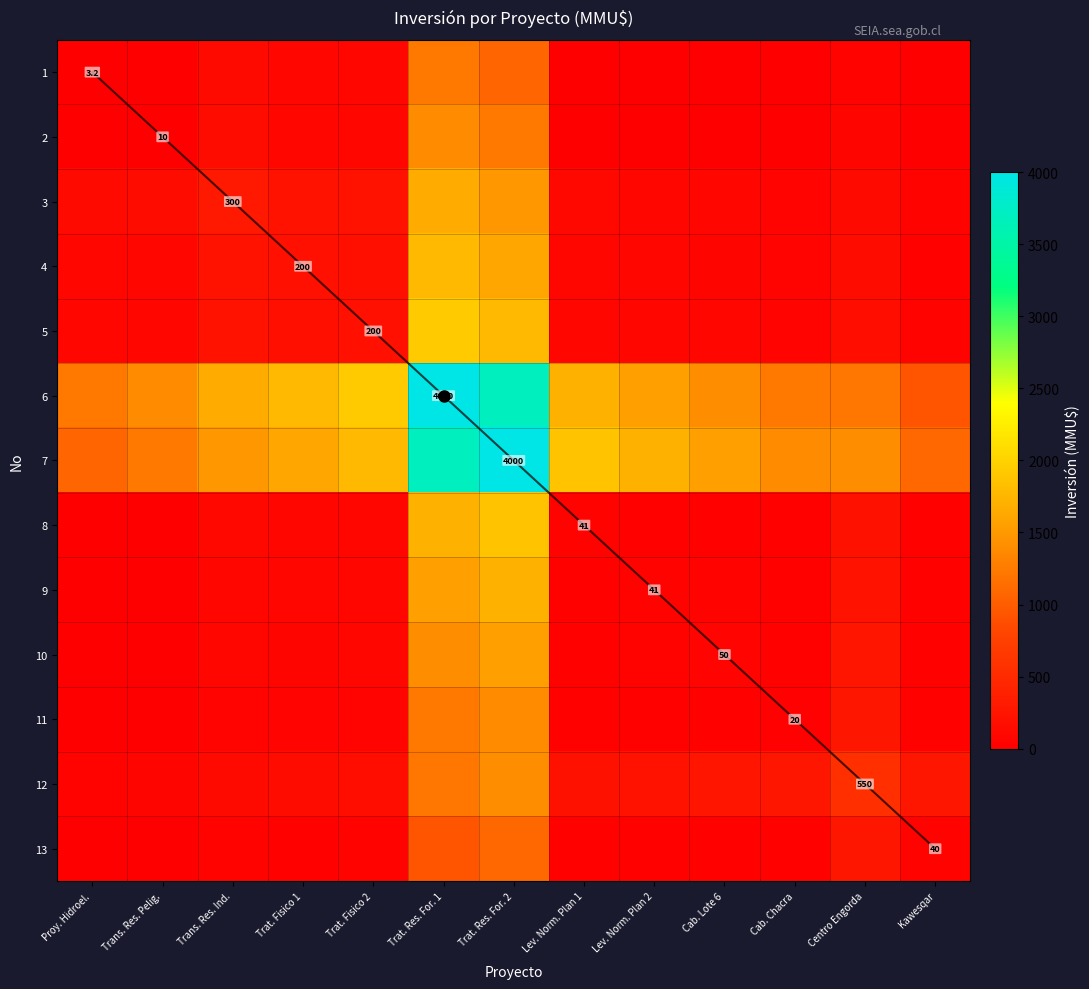

Which category has the lowest value in the 8 series?

Proy. Hidroel.